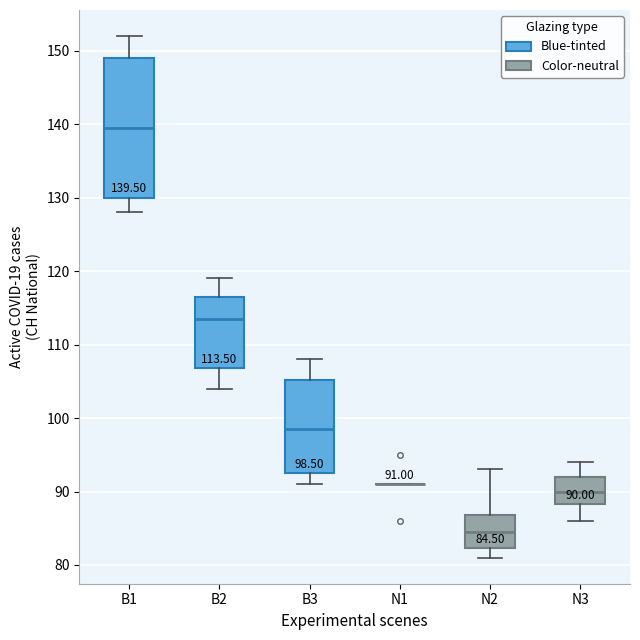

Which box is the tallest, from its lower edge to its upper edge?

B1